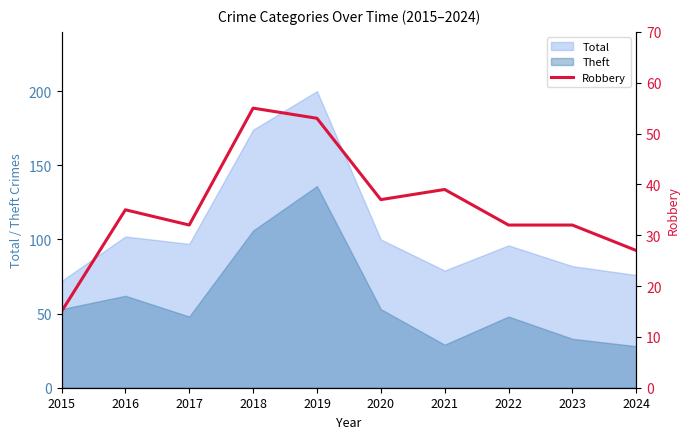

True or false: Total and Theft intersect in this chart.

False